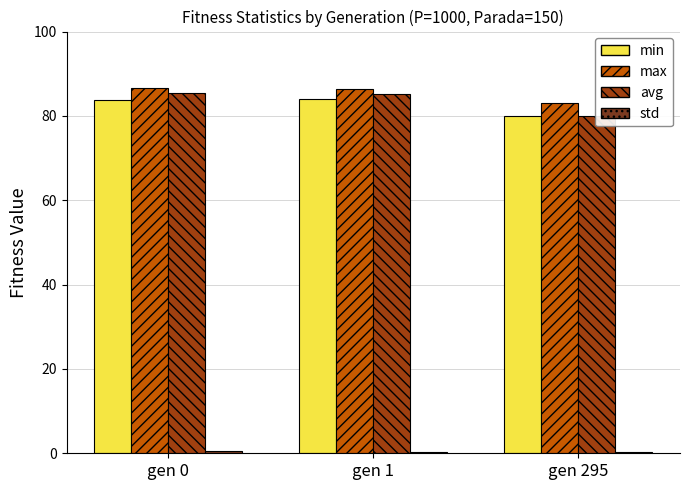

The value of avg at gen 295 is 80.1. True or false?

True